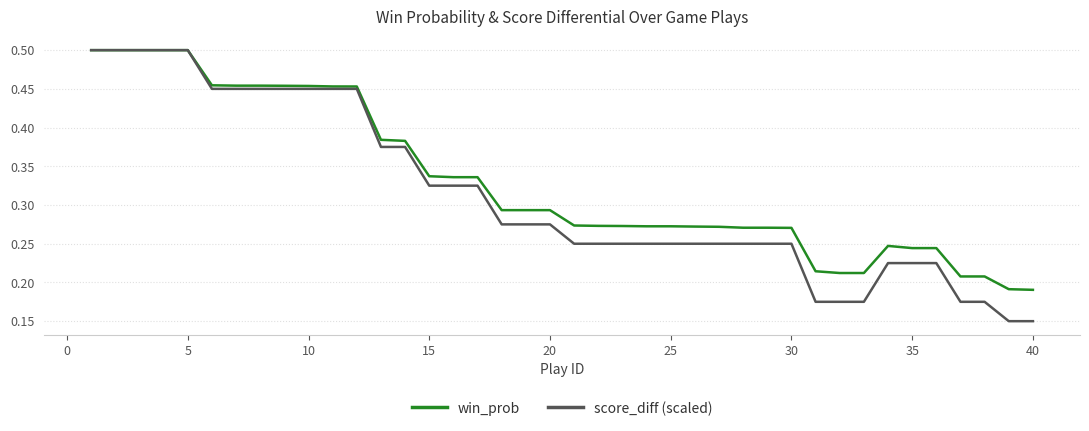

Which series has the largest total across all categories?

win_prob